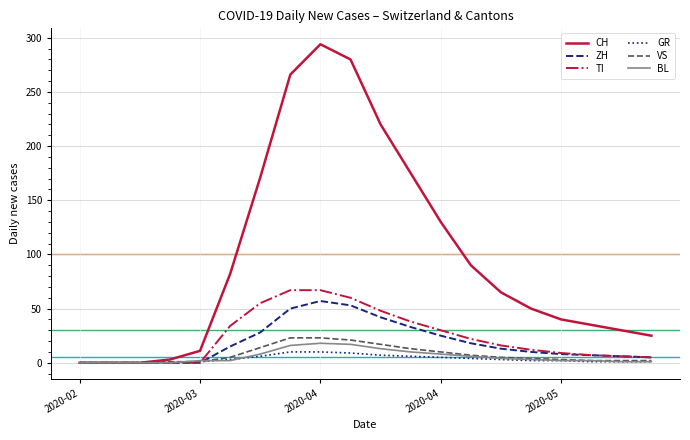

What is the difference between the maximum and minimum values in the VS series?

23